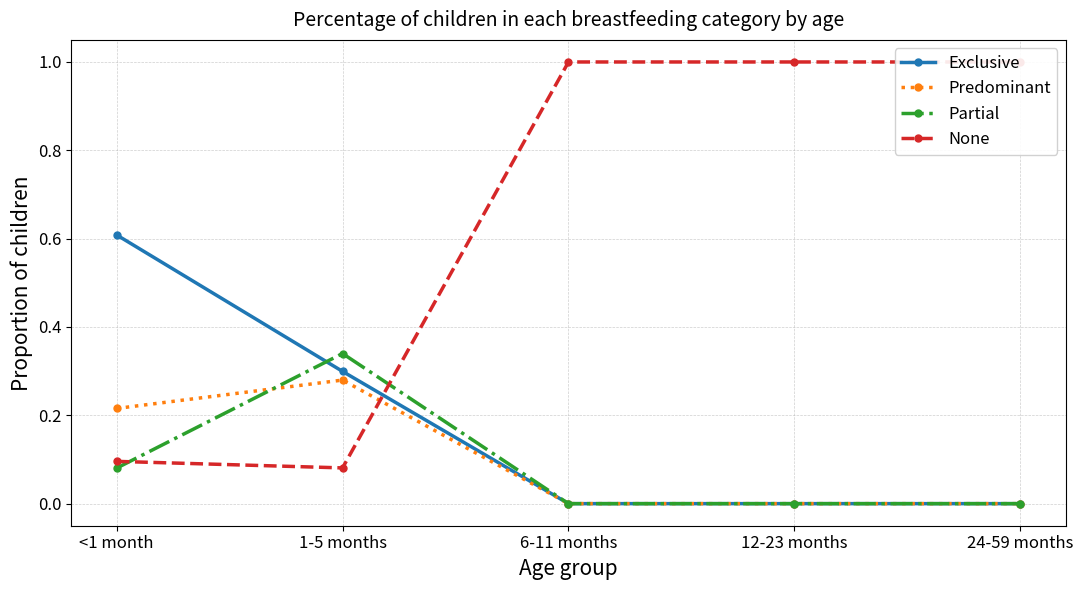

Which series ends up on top after the final intersection of Partial and Exclusive?

Partial